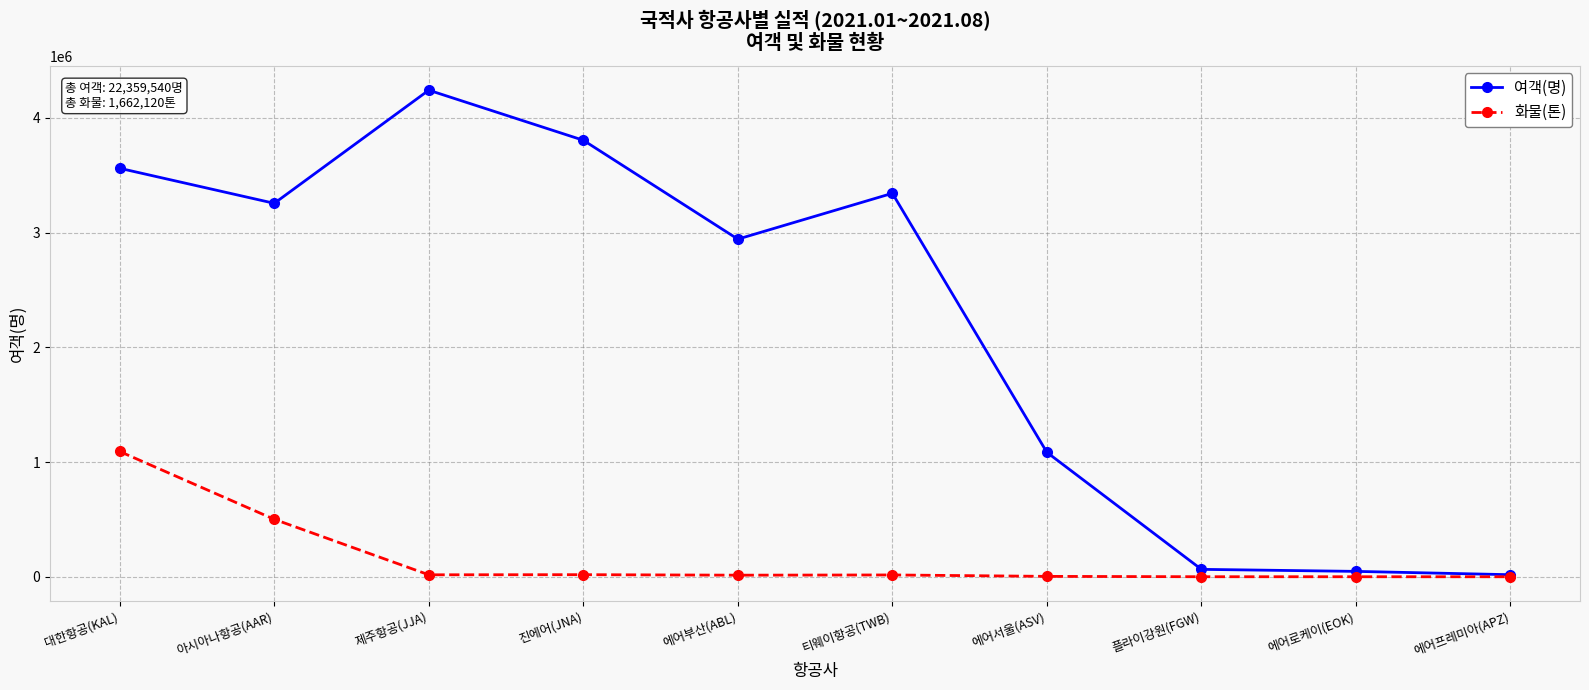

What position from the left is 에어서울(ASV)?

7